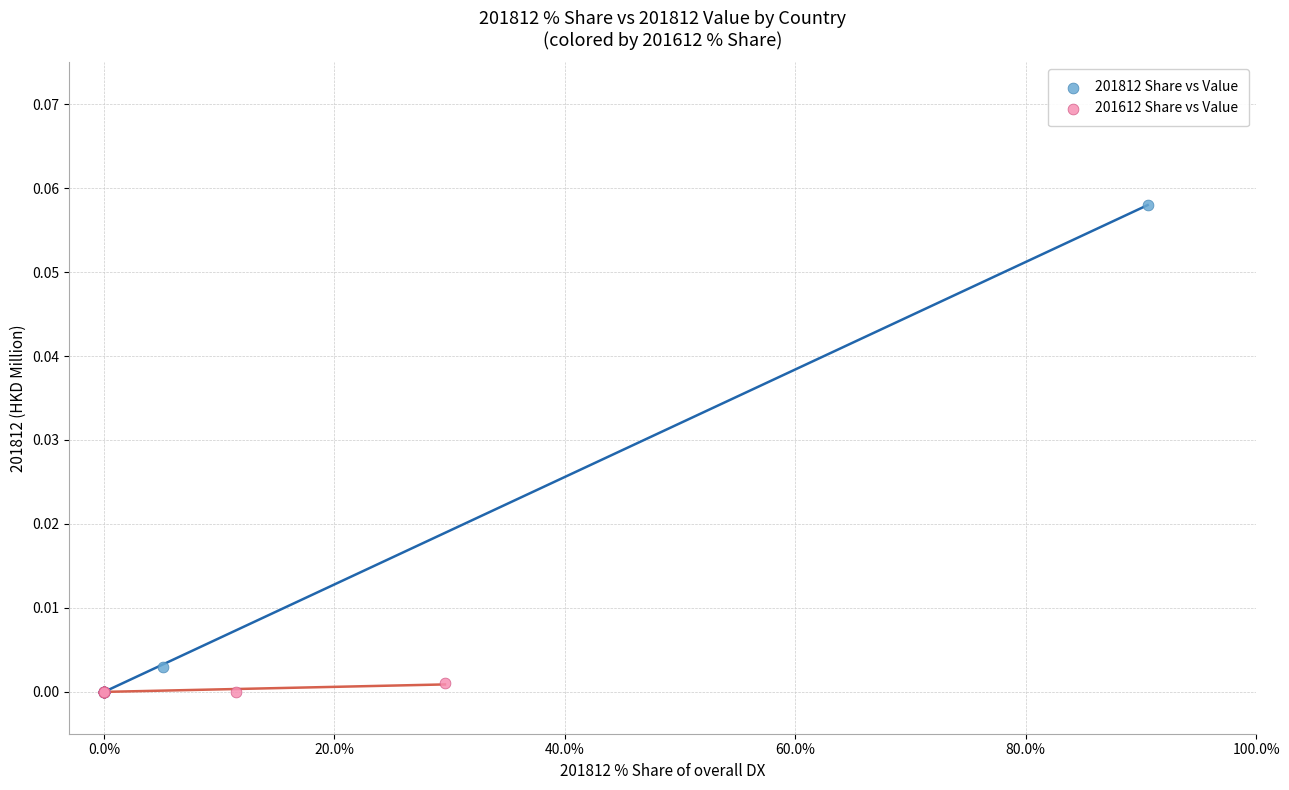

What are all the series names shown in the legend?

201812 Share vs Value, 201612 Share vs Value